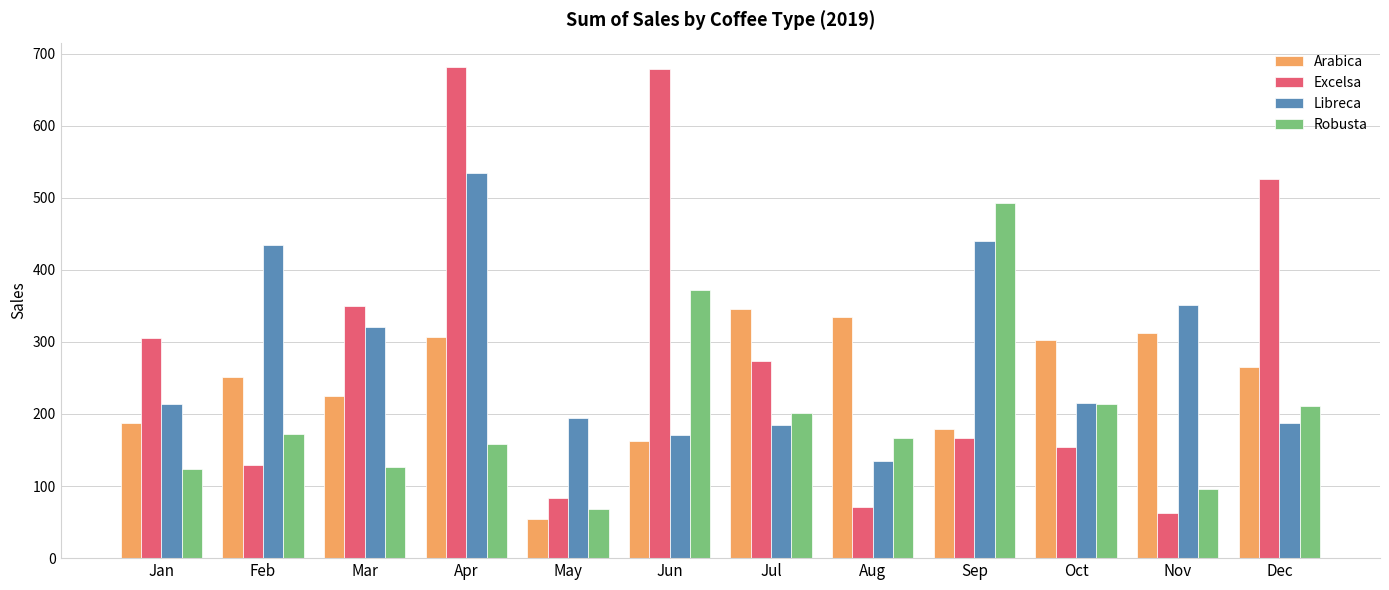

Rank the series at Jul from highest to lowest value.

Arabica, Excelsa, Robusta, Libreca